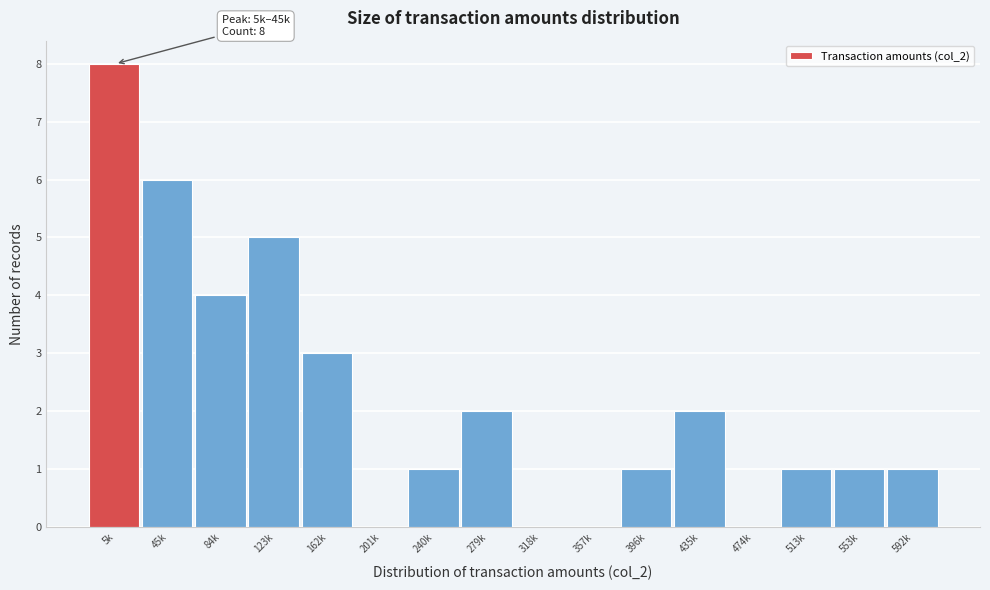

Reading left to right, what are all the values shown in this chart?

5k=8	45k=6	84k=4	123k=5	162k=3	201k=0	240k=1	279k=2	318k=0	357k=0	396k=1	435k=2	474k=0	513k=1	553k=1	592k=1